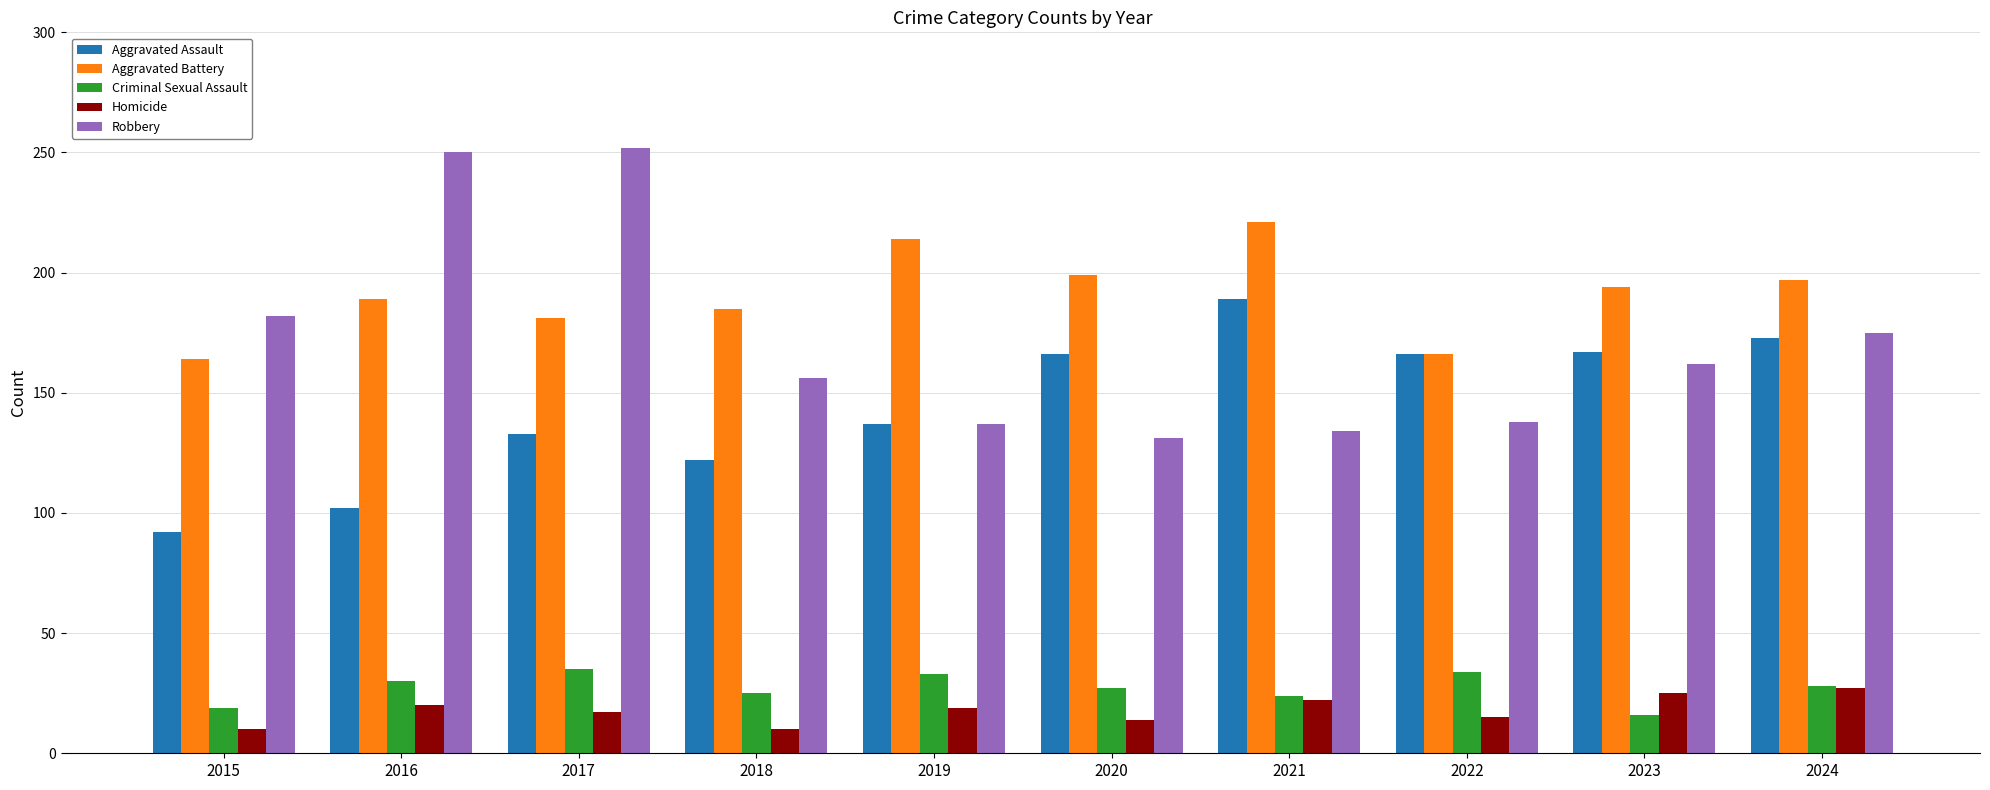

How many series are shown in this chart?

5